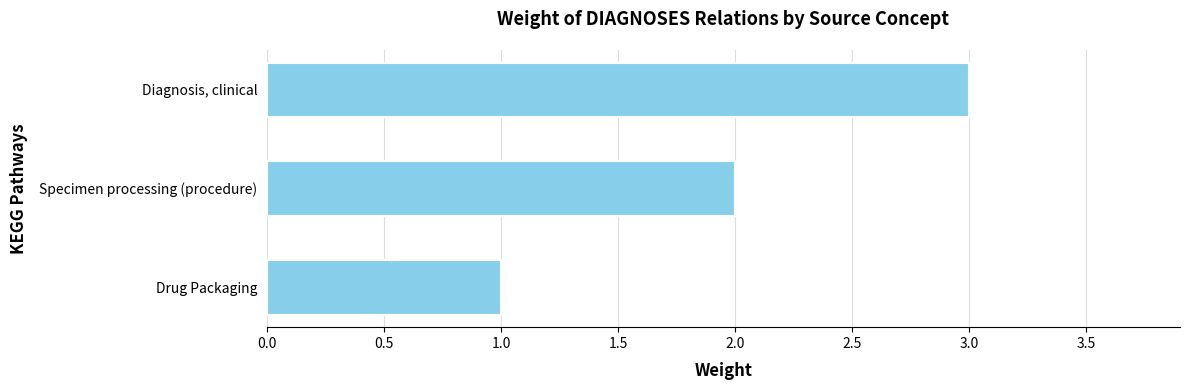

The chart shows a value of 1 at Diagnosis, clinical. True or false?

False